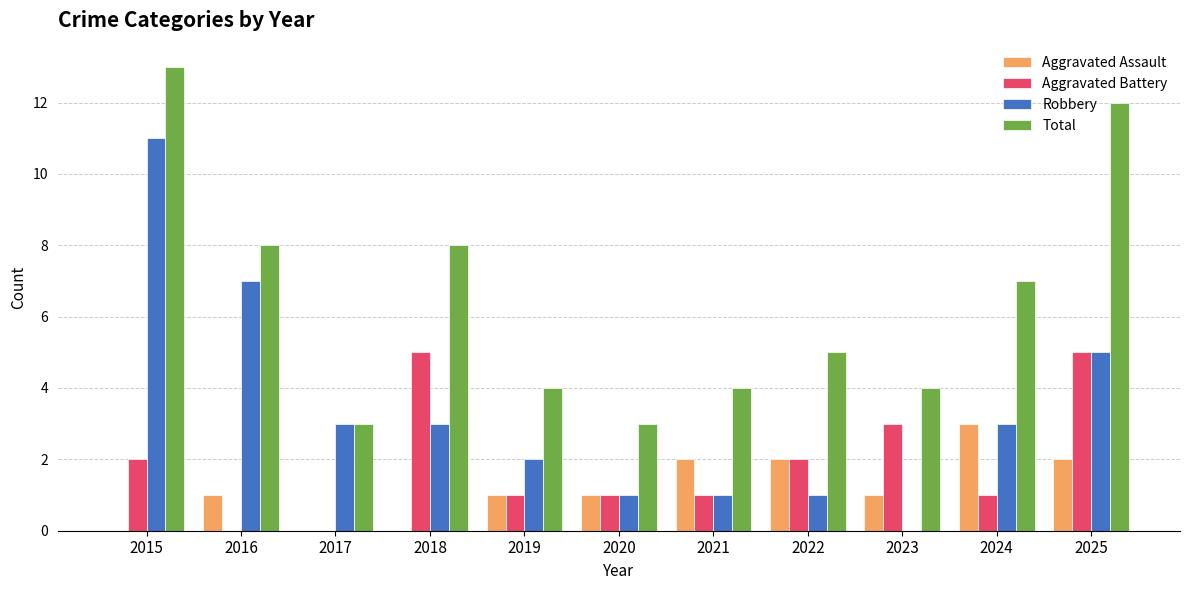

The Aggravated Assault series shows 1 at 2022. True or false?

False